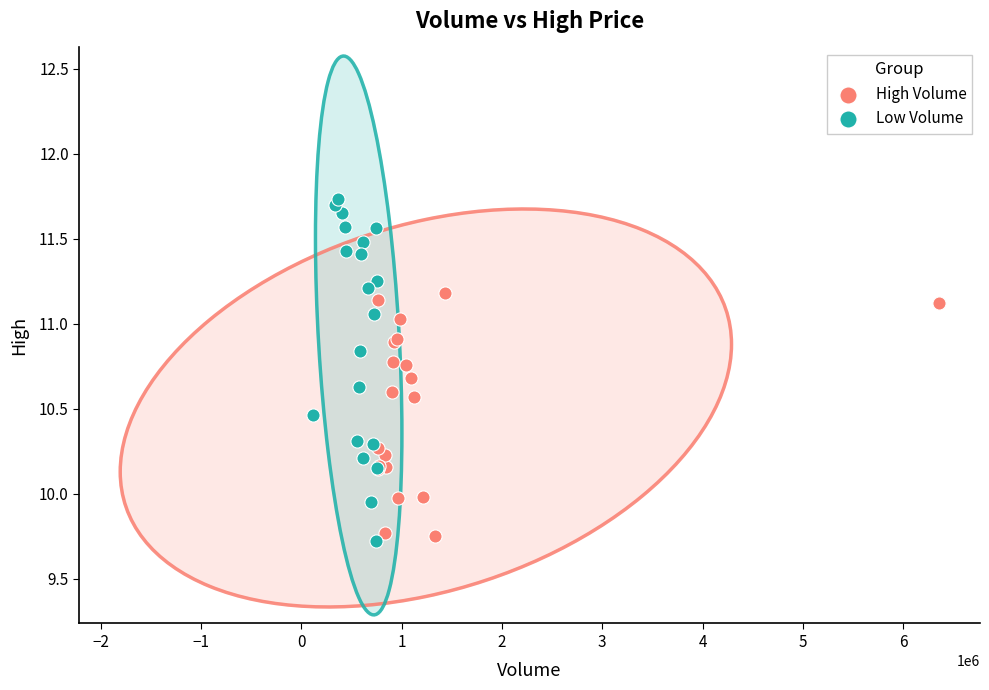

Which series has the widest spread of Y values?

Low Volume